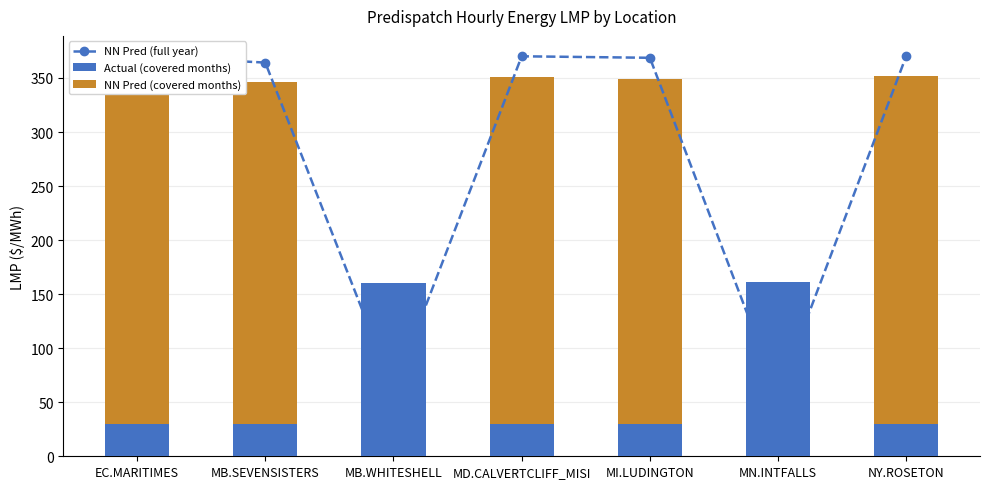

What is the lowest value of the NN Pred (full year) series?

57.0